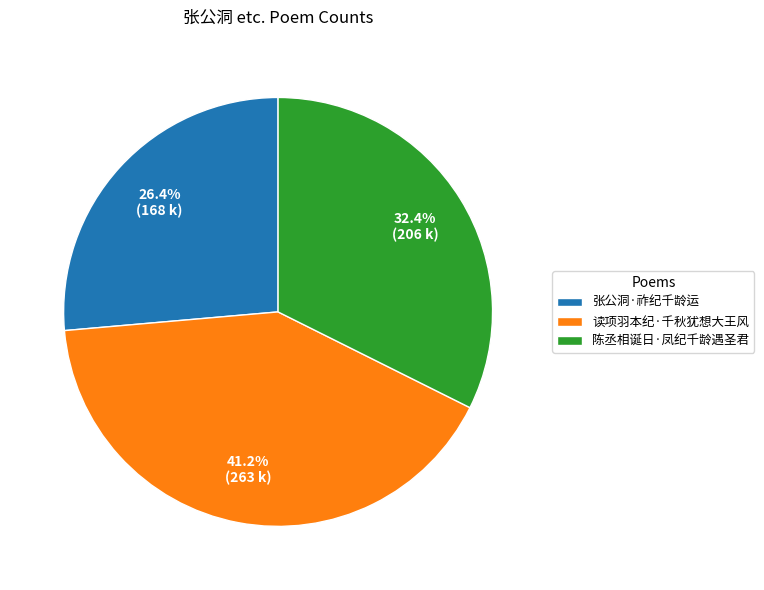

Count the number of slices in the pie.

3